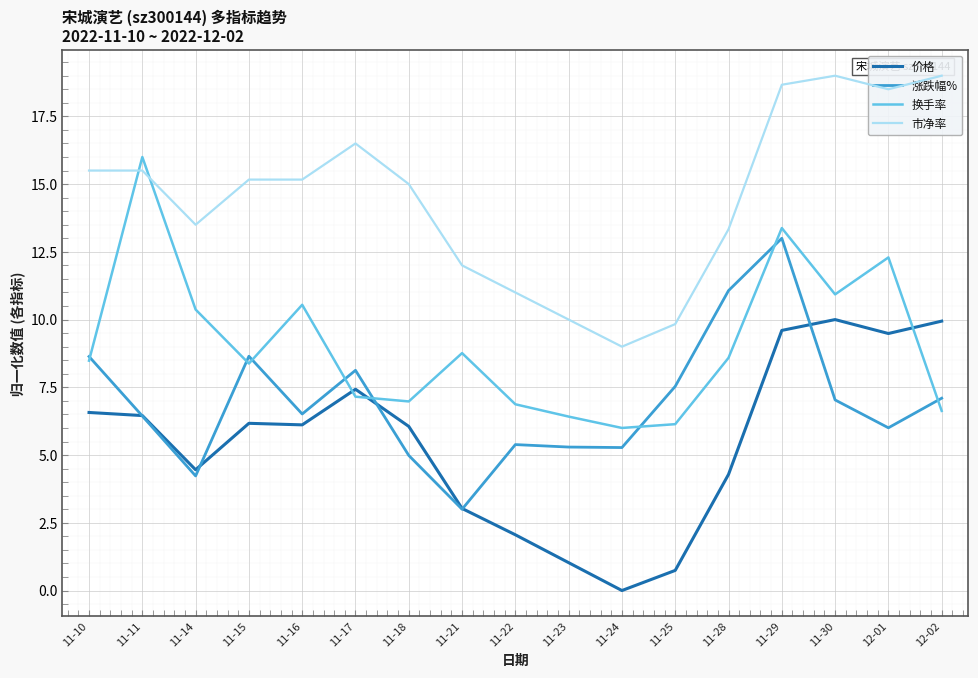

What is the average value of the 涨跌幅% series?

7.0